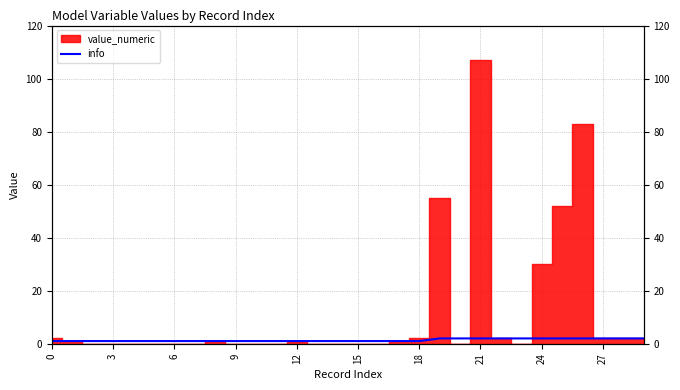

True or false: the data shows 0 at 15.

False